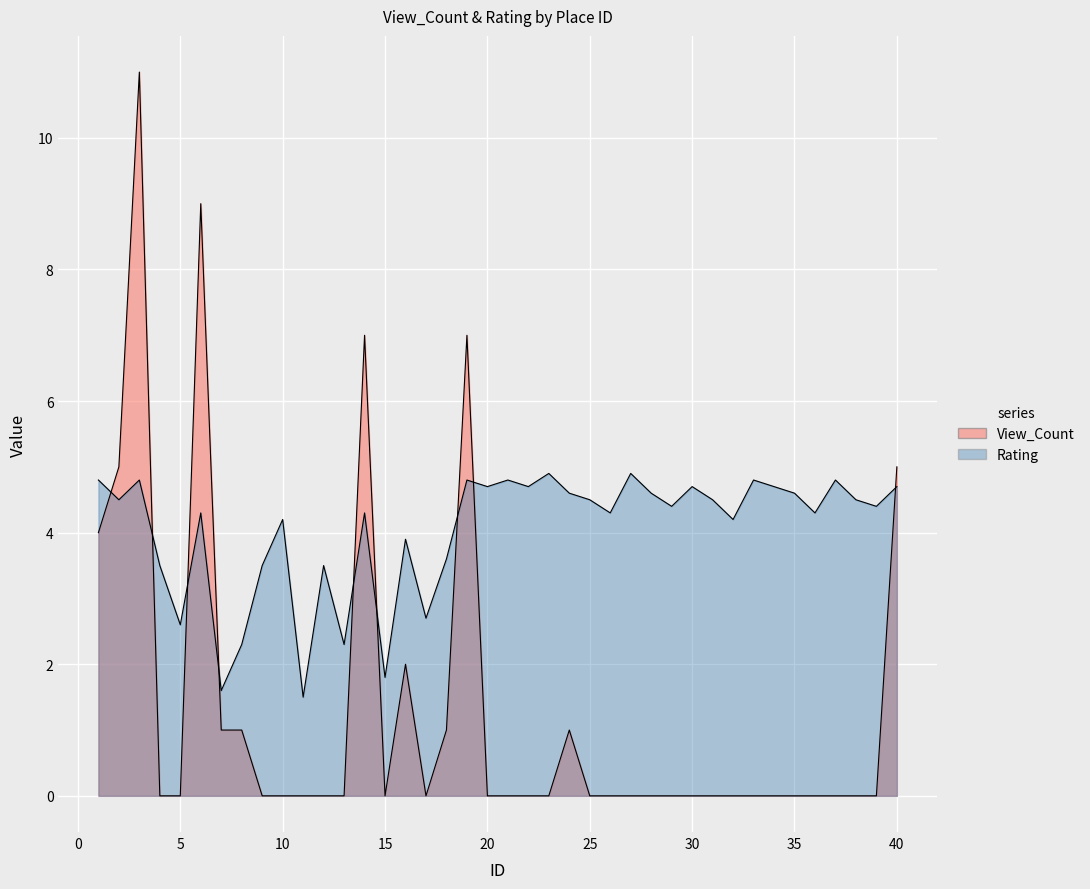

How many values in View_Count are above zero?

12